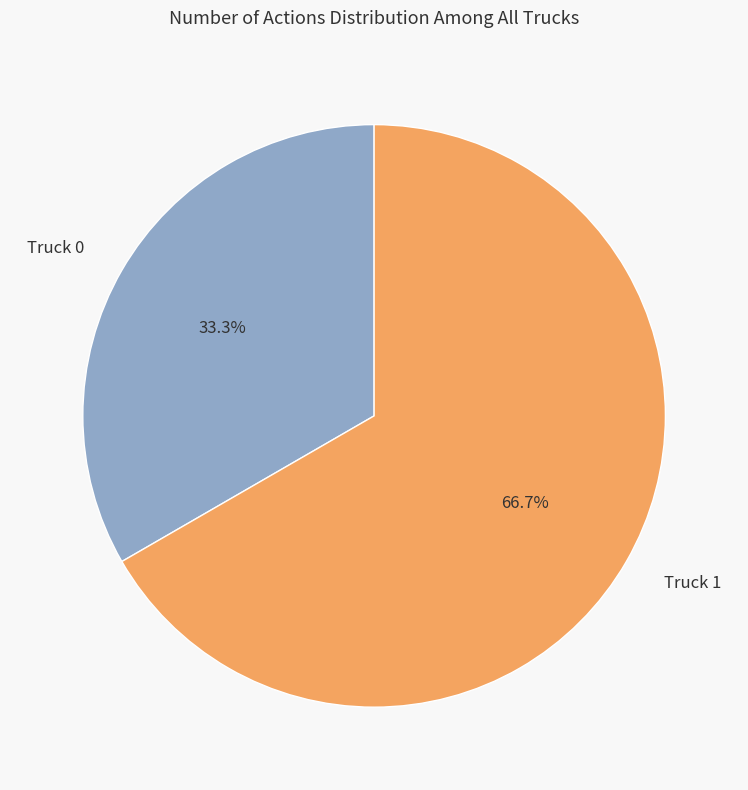

What is the ratio of the value at Truck 1 to the value at Truck 0?

2.0